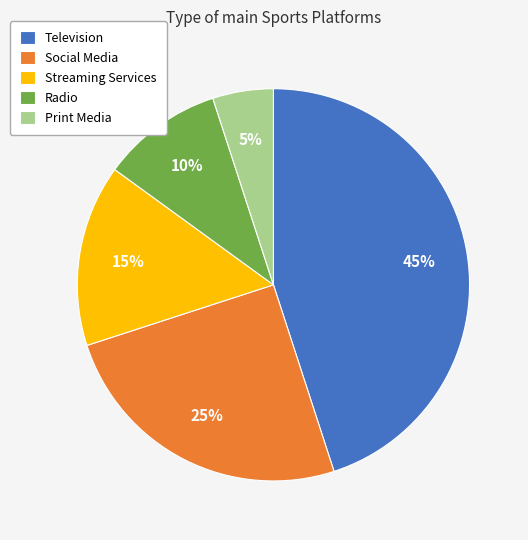

What is the smallest slice in the pie chart?

Print Media